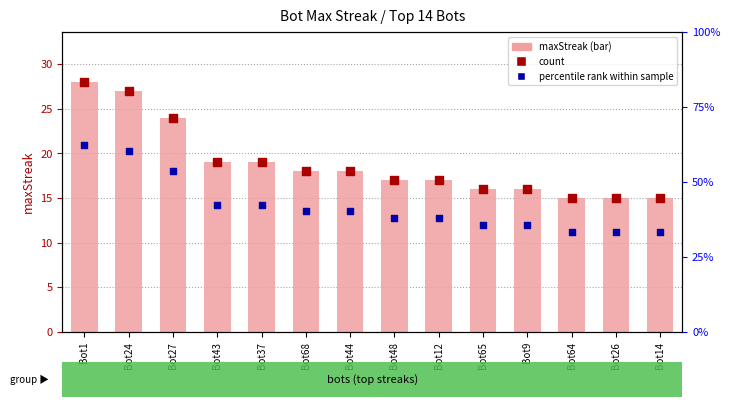

Which series contains the highest Y value?

maxStreak (bar)